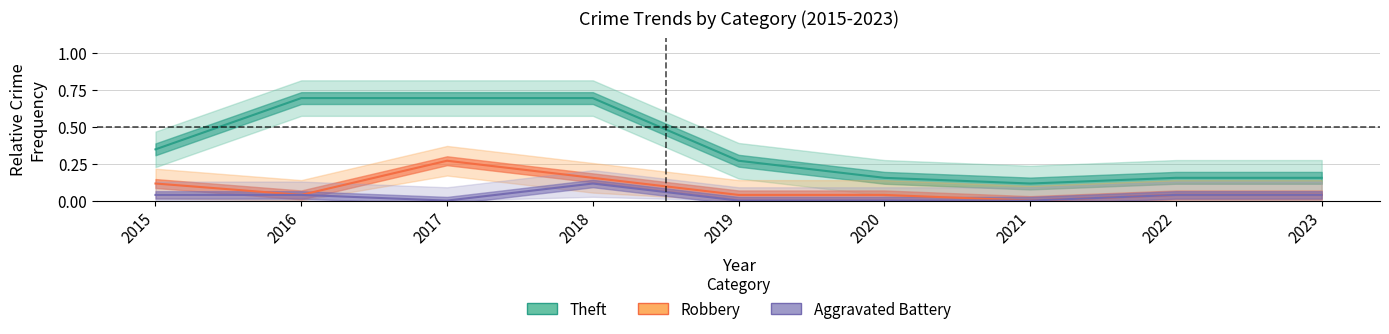

What is the difference between the Theft values at 2016 and 2019?

0.4